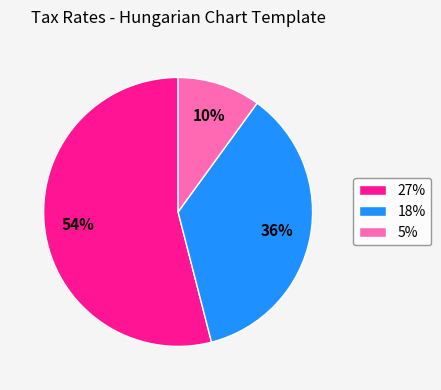

To the nearest percent, what is the difference between the 27% and 18% slice percentages?

18%